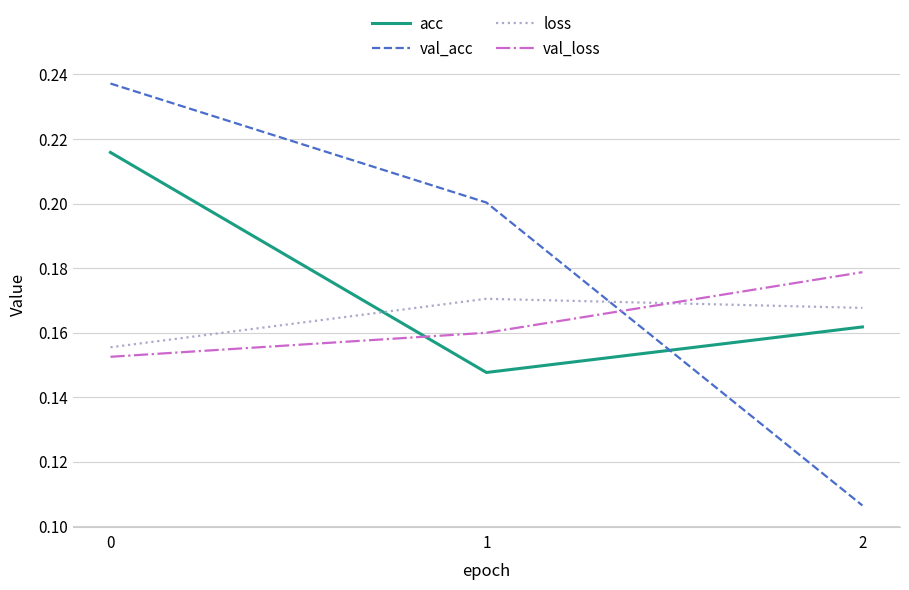

Is it true that val_loss equals 0.1 at 1?

False